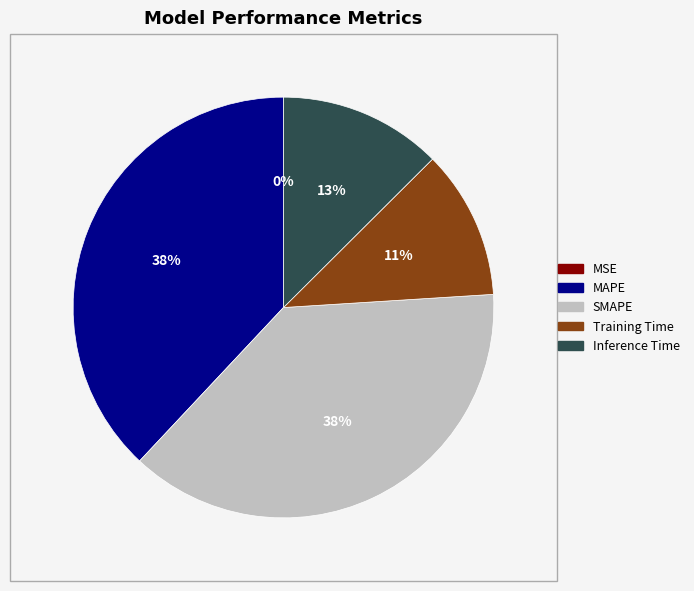

The SMAPE slice represents 38% of the pie. True or false?

True